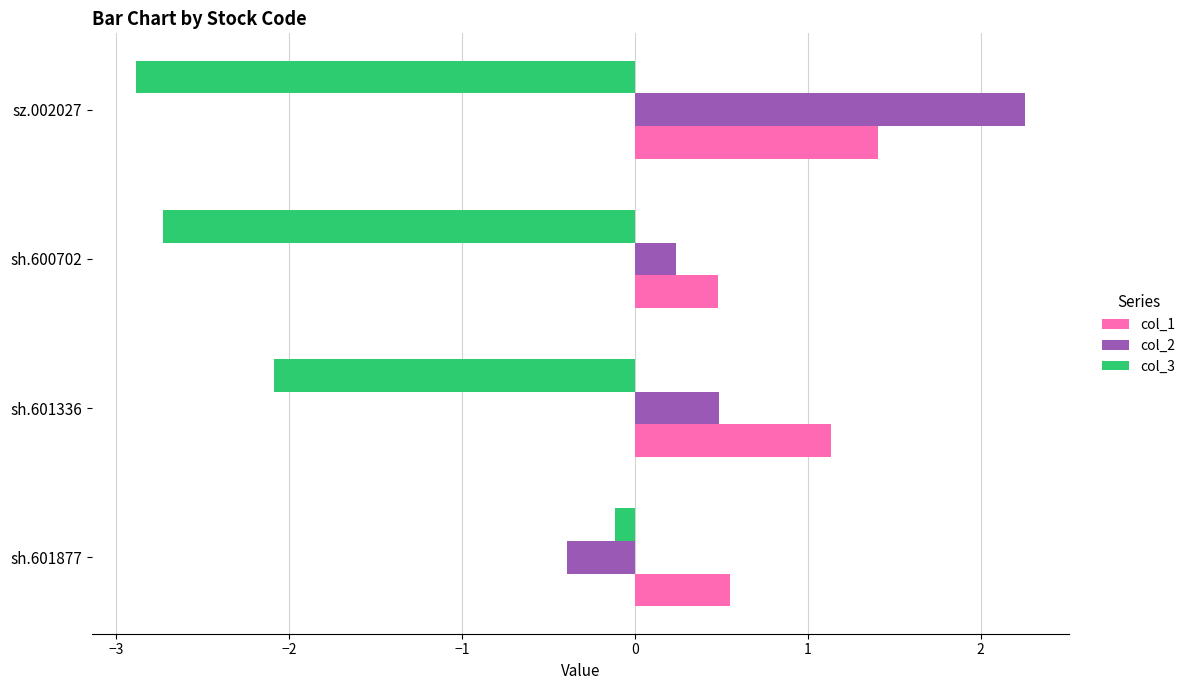

List the labels in order of col_3 value, largest first.

sh.601877, sh.601336, sh.600702, sz.002027